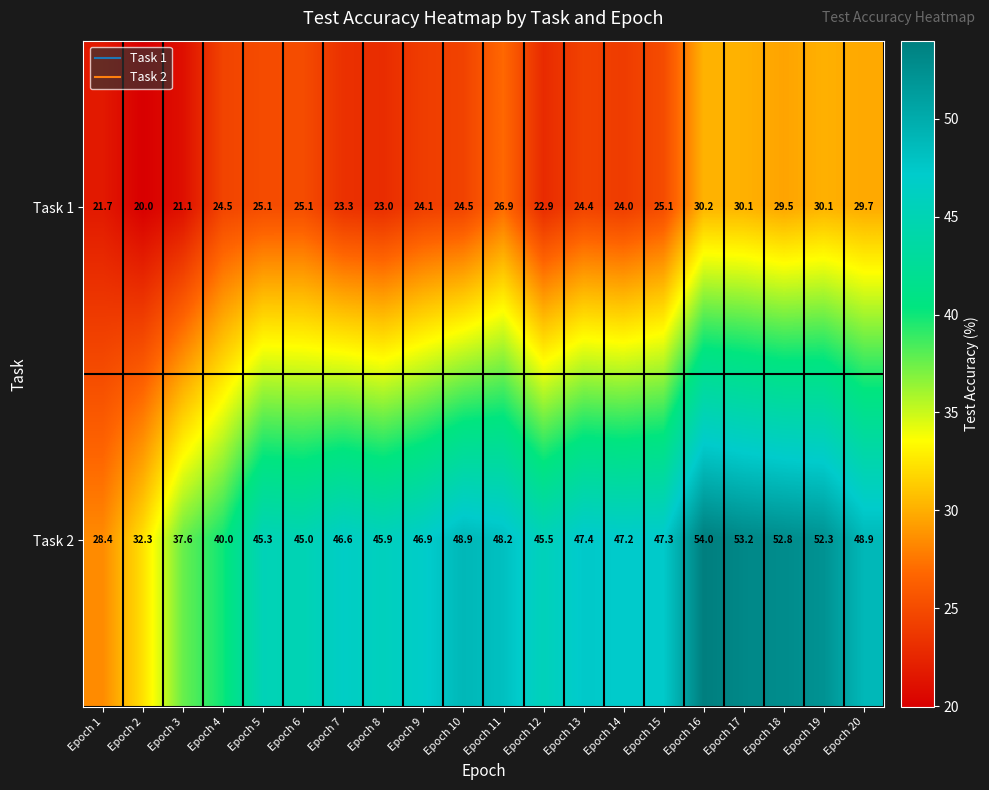

Which series changed the most between Epoch 1 and Epoch 9?

Task 2